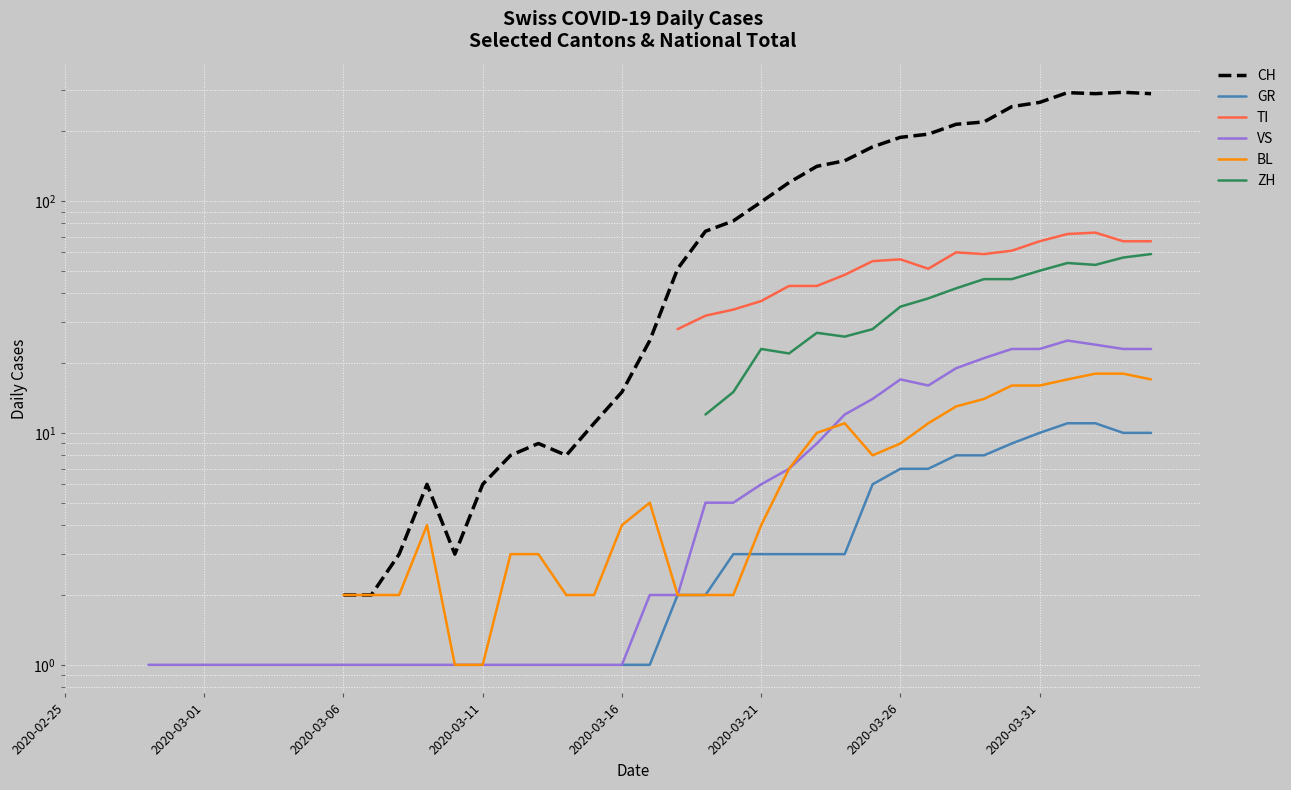

True or false: BL and VS cross at least once.

True